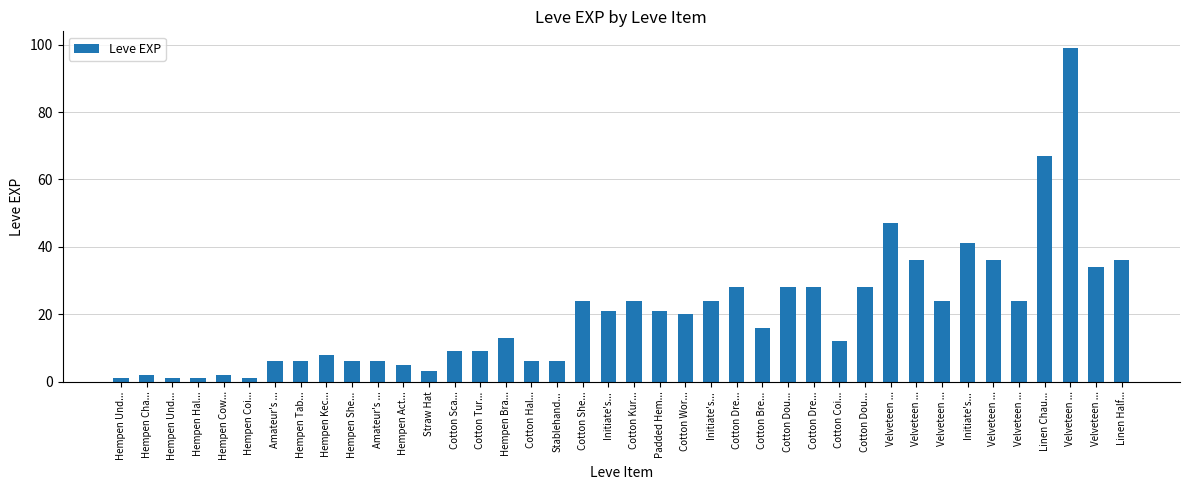

True or false: the data shows 21 at Velveteen ....

False